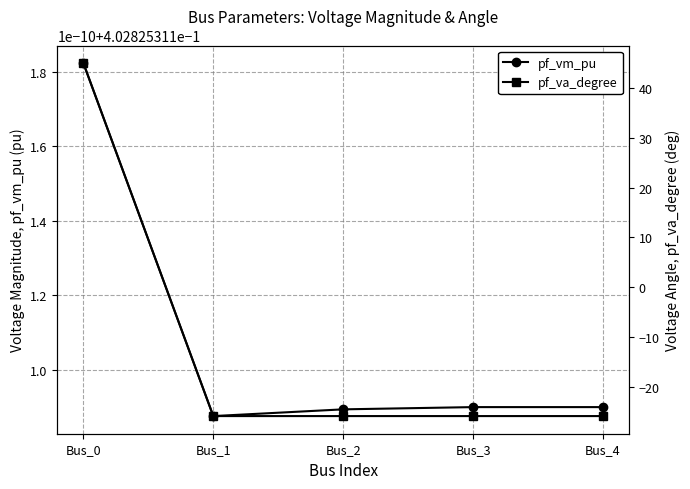

True or false: pf_vm_pu has a value of 0.1 at Bus_0.

False